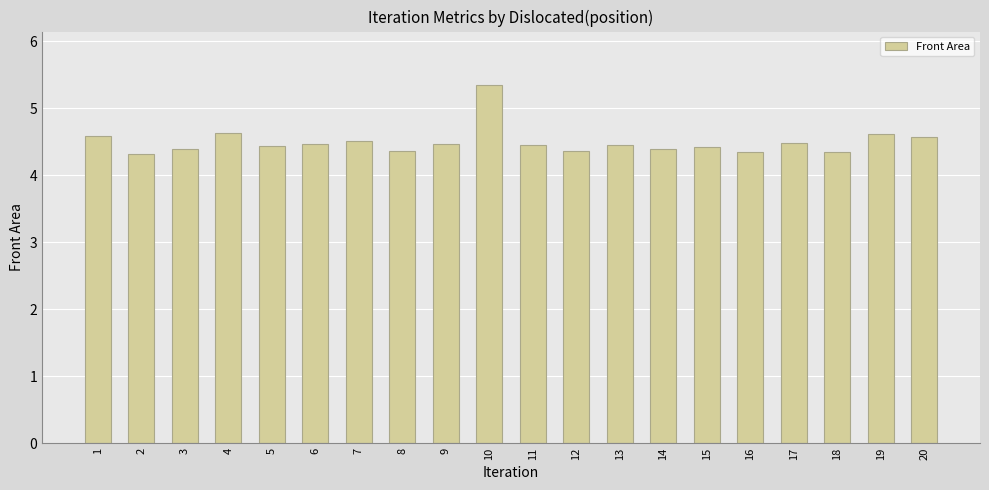

What is the value of the 14th bar from the left?

4.4